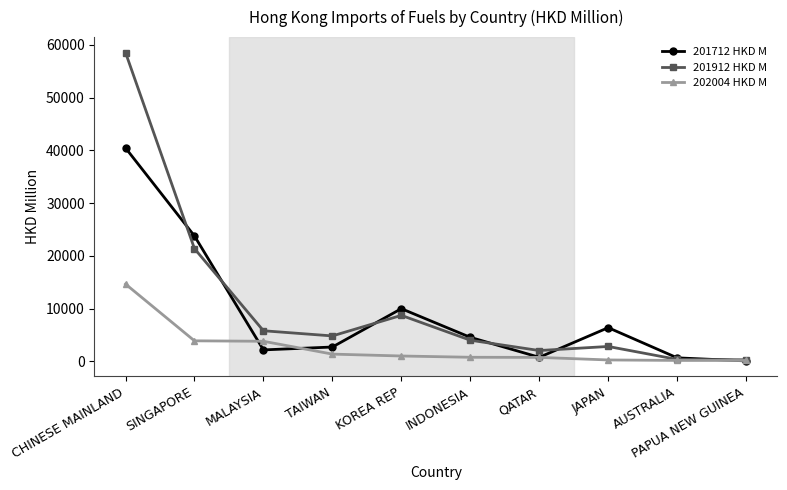

Does the chart display data point markers on the line(s)?

Yes